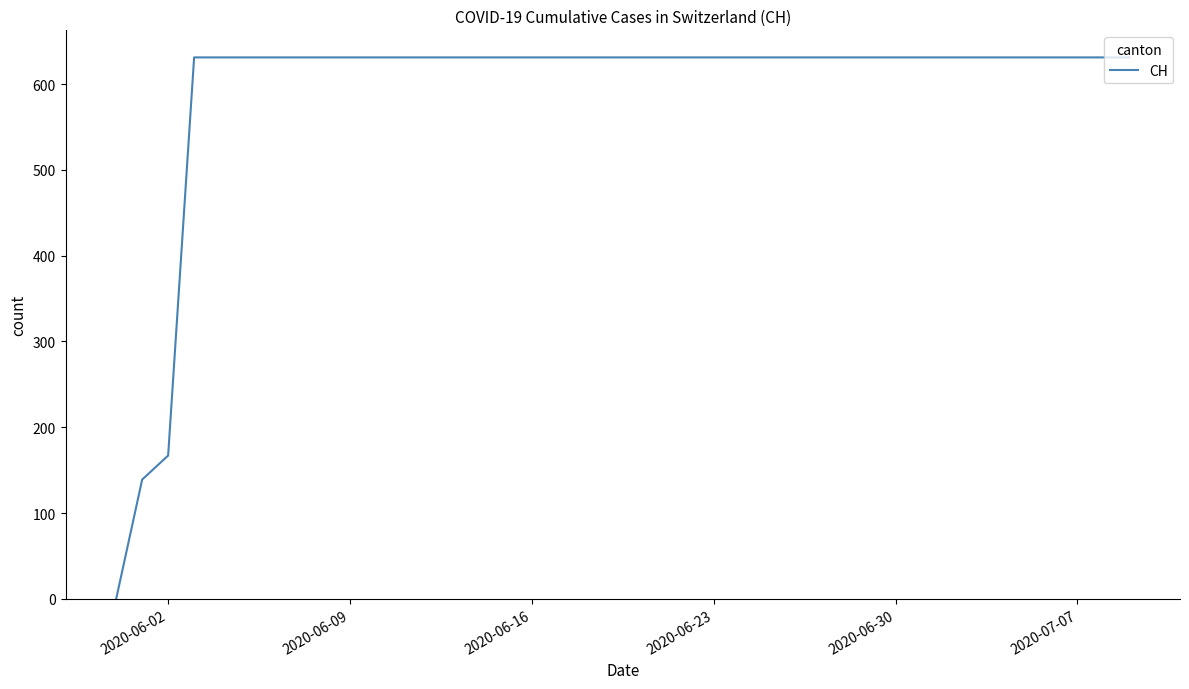

What is the difference between the second highest and minimum values?

631